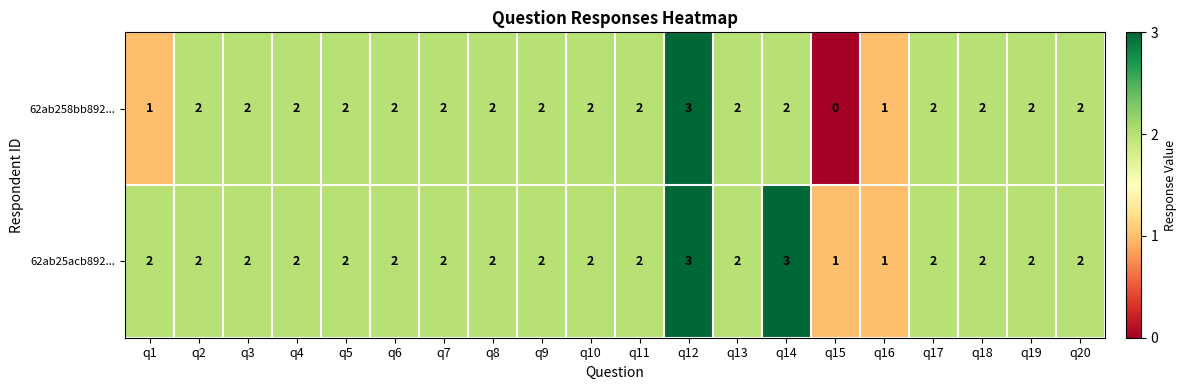

How many 62ab25acb892... values are between 2 and 3?

18